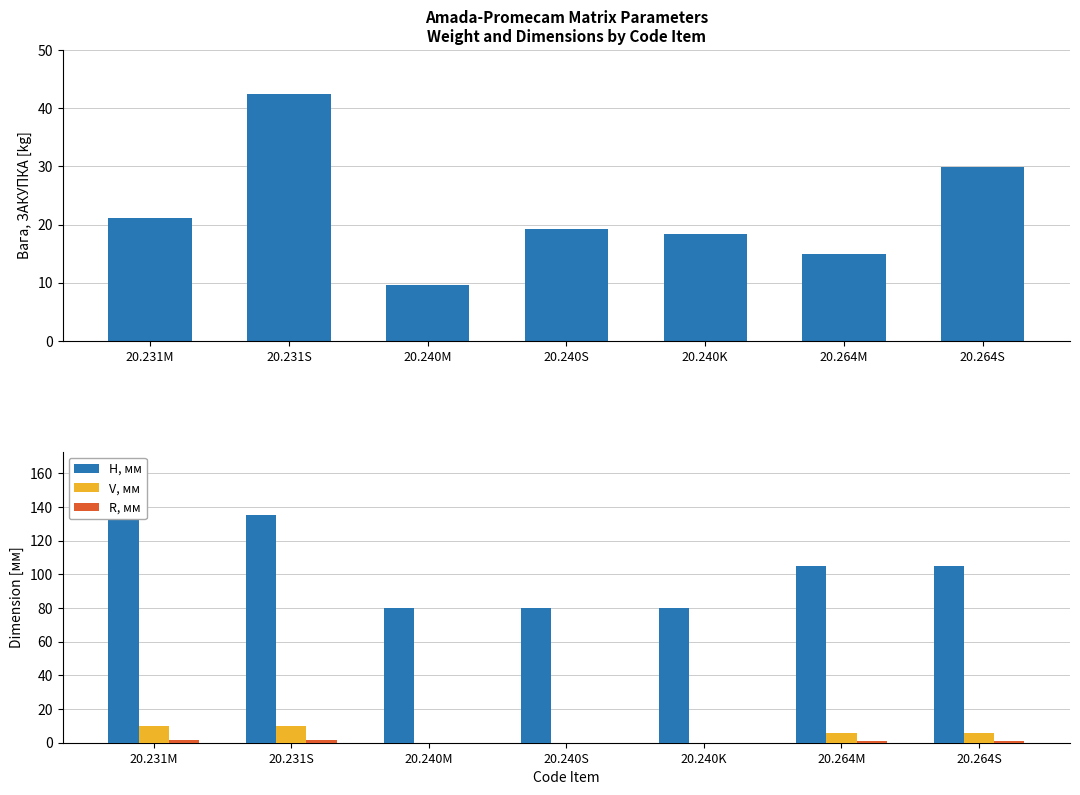

Reading left to right, what are all the values shown in this chart?

Вага, ЗАКУПКА: 21.1	42.4	9.6	19.2	18.4	14.9	29.9
H, мм: 135.0	135.0	80.0	80.0	80.0	105.0	105.0
V, мм: 10.0	10.0	0.0	0.0	0.0	6.0	6.0
R, мм: 1.5	1.5	0.0	0.0	0.0	1.0	1.0